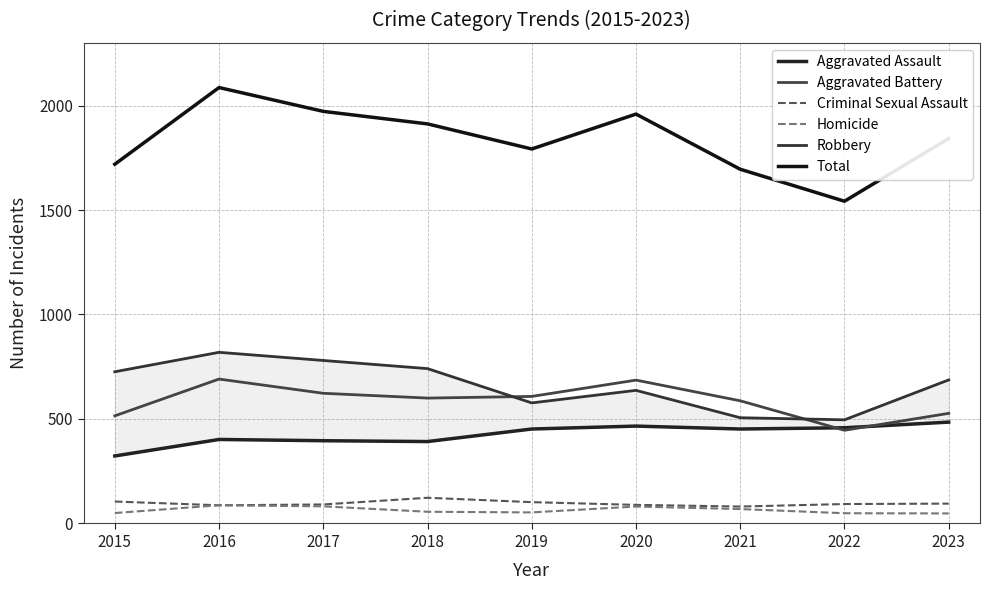

What is the spread (max minus min) of values at 2020?

1878